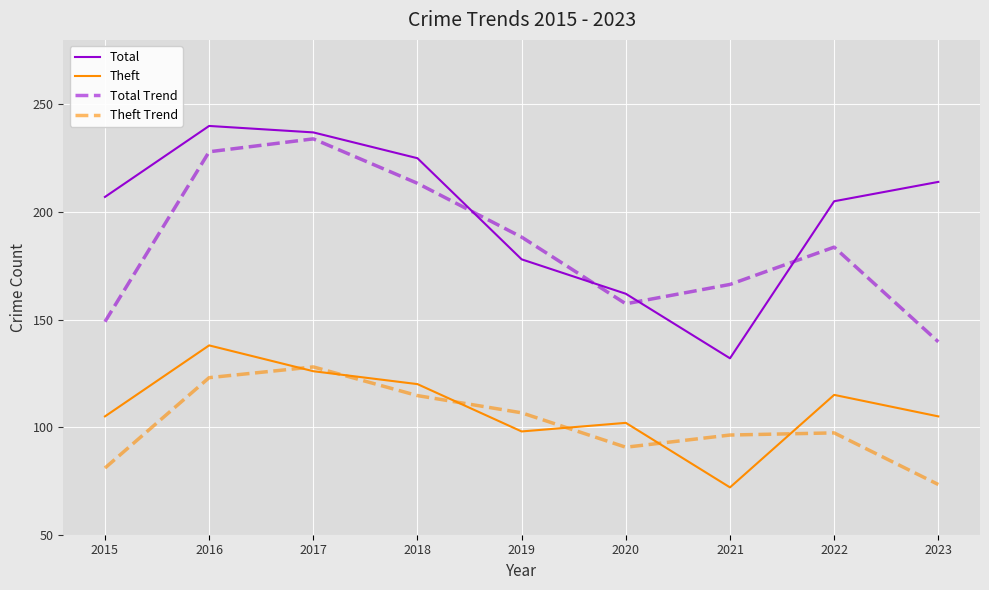

What is the lowest value of the Total Trend series?

139.7